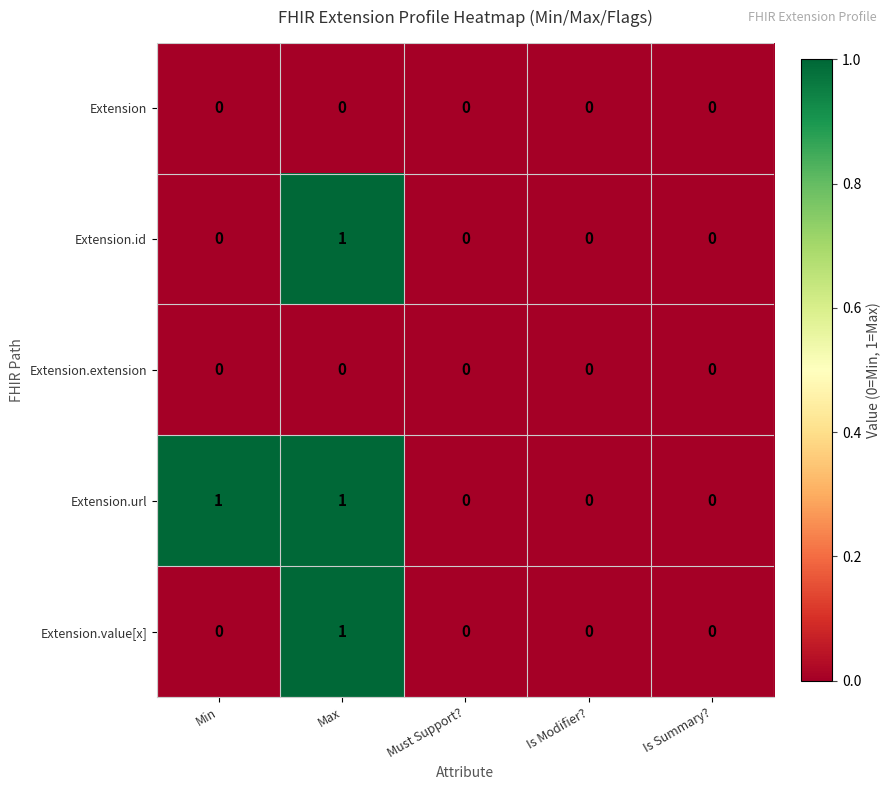

Reading left to right, transcribe all the data shown in this chart.

Extension: Min=0	Max=0	Must Support?=0	Is Modifier?=0	Is Summary?=0
Extension.id: Min=0	Max=1	Must Support?=0	Is Modifier?=0	Is Summary?=0
Extension.extension: Min=0	Max=0	Must Support?=0	Is Modifier?=0	Is Summary?=0
Extension.url: Min=1	Max=1	Must Support?=0	Is Modifier?=0	Is Summary?=0
Extension.value[x]: Min=0	Max=1	Must Support?=0	Is Modifier?=0	Is Summary?=0